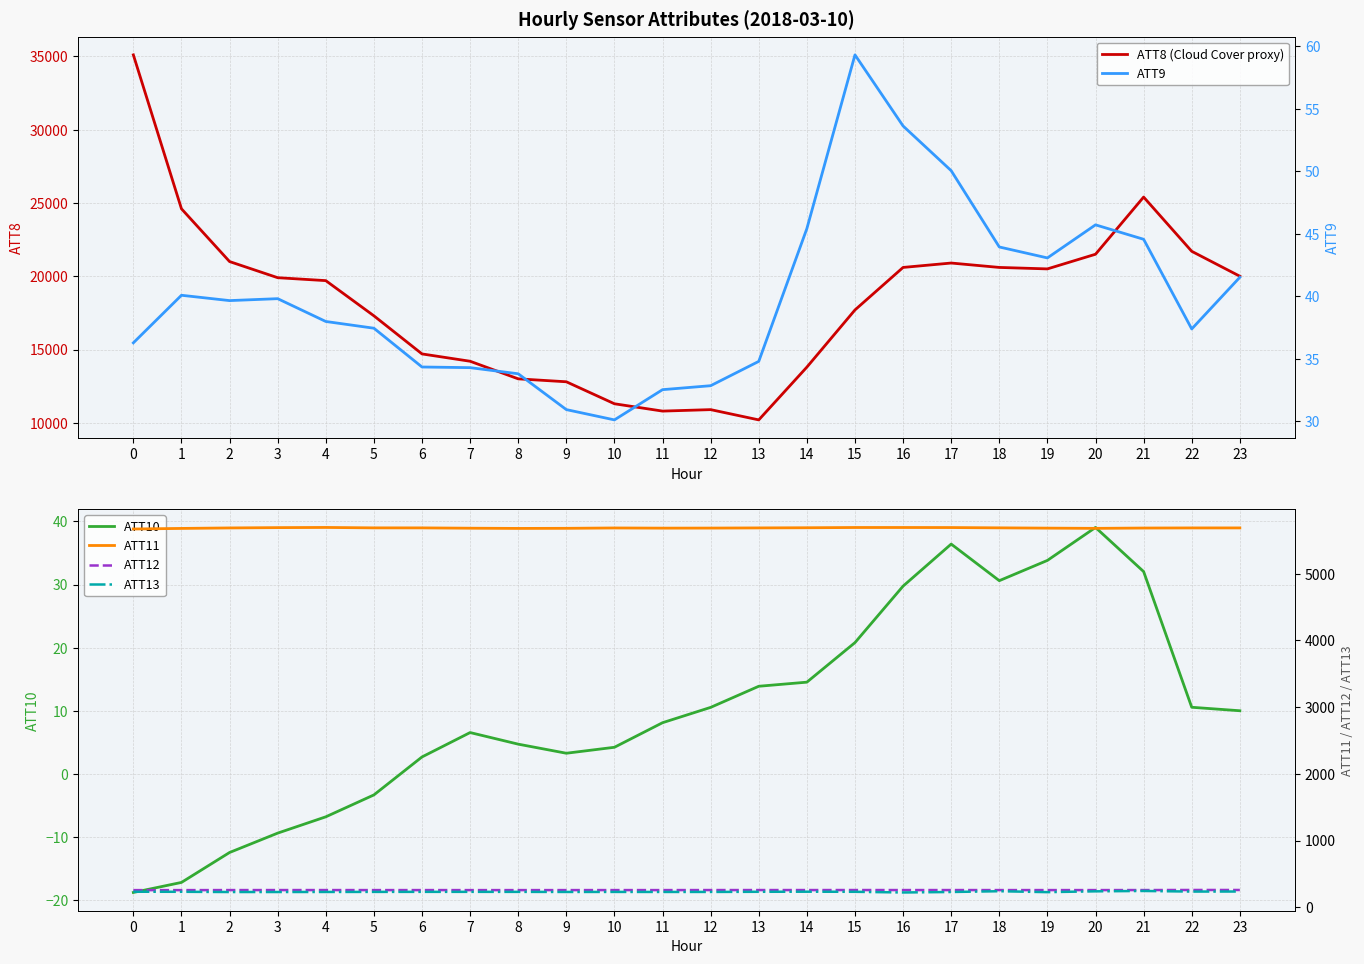

Which series has the widest spread of values?

ATT8 (Cloud Cover proxy)